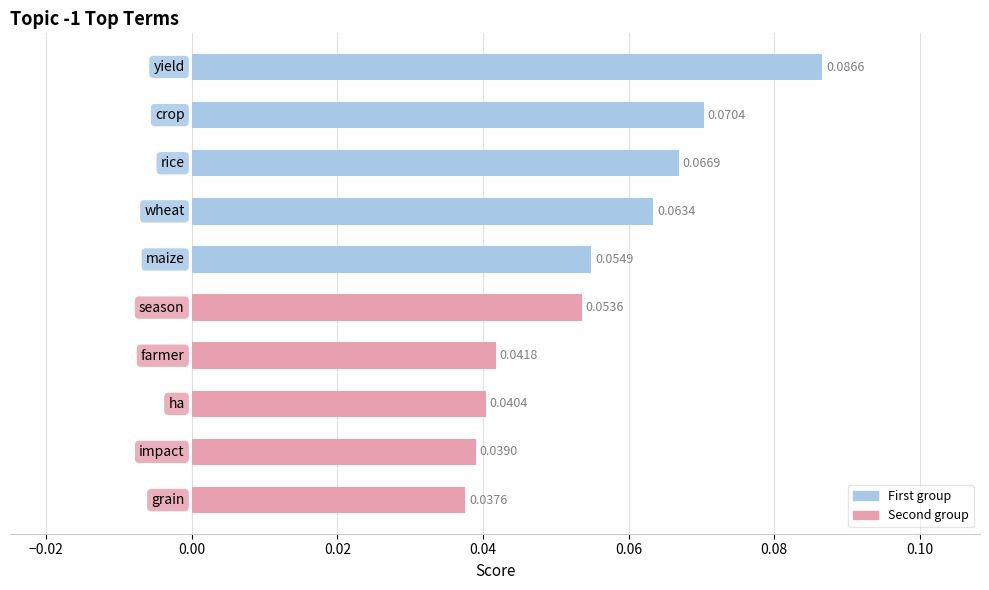

What is the sum of all values?

0.6